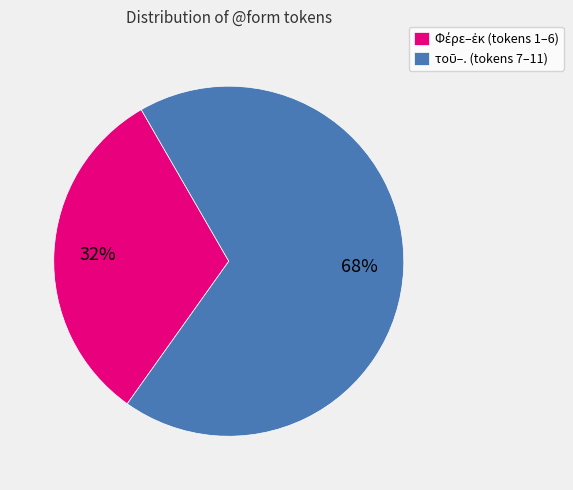

To the nearest percent, what is the average slice percentage?

50%